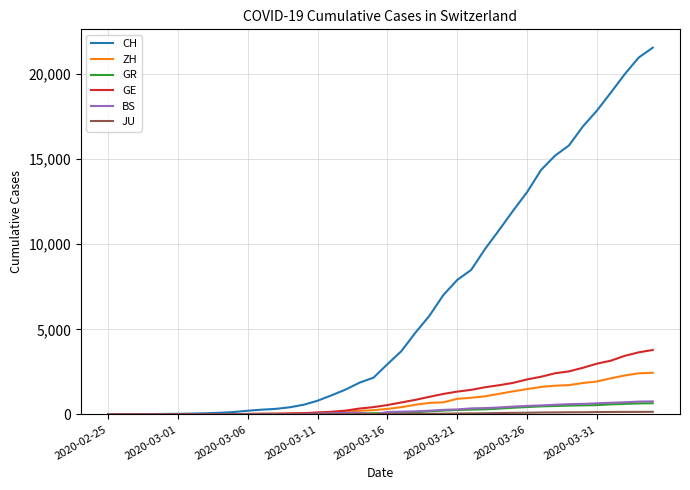

Which series has the largest range (max minus min)?

CH